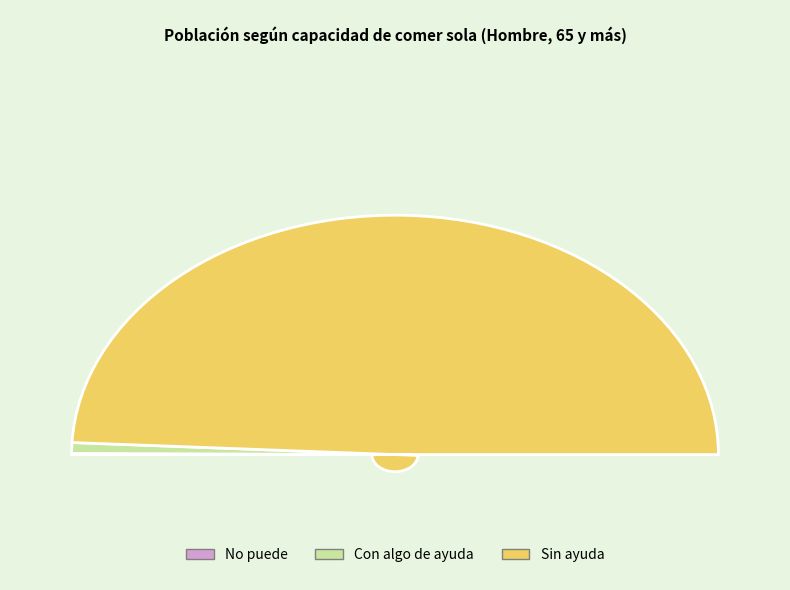

What is the change in value from No puede to Sin ayuda?

+580923